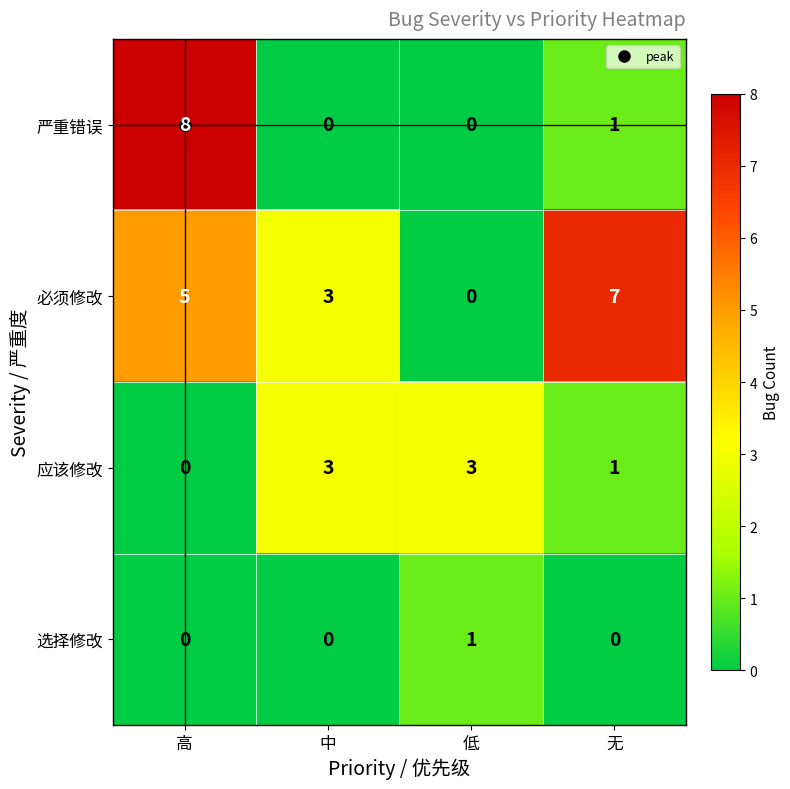

What is the sum of the 严重错误 values at 中 and 高?

8